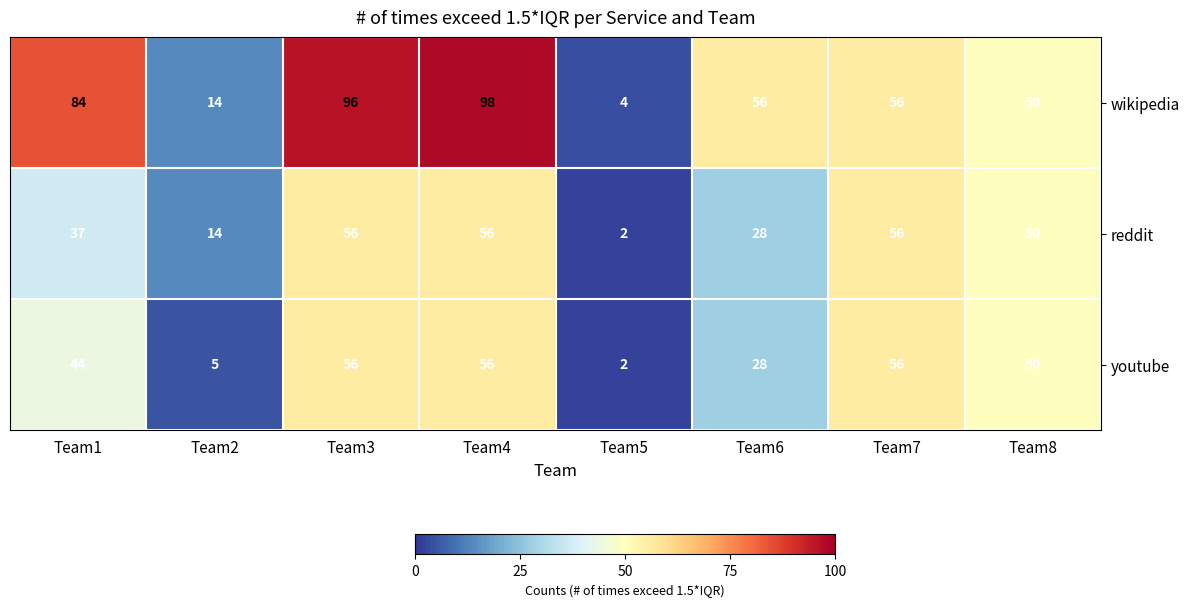

How many series are shown in this chart?

3